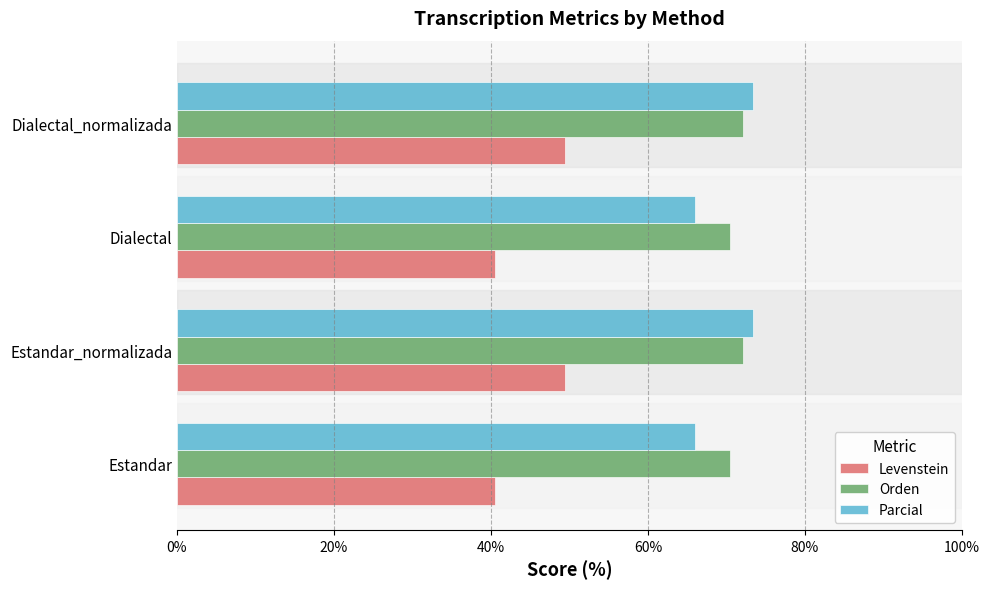

At how many categories does at least one series exceed 42?

4